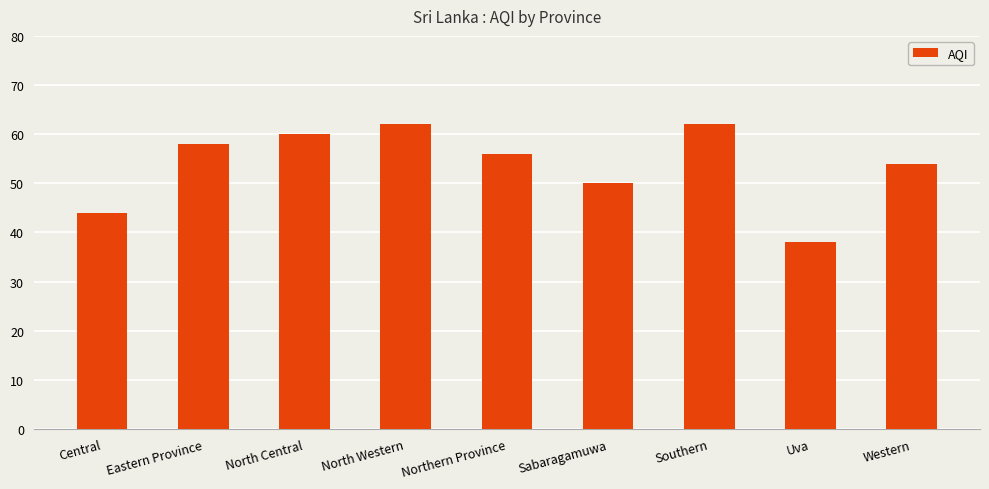

What is the average value?

54